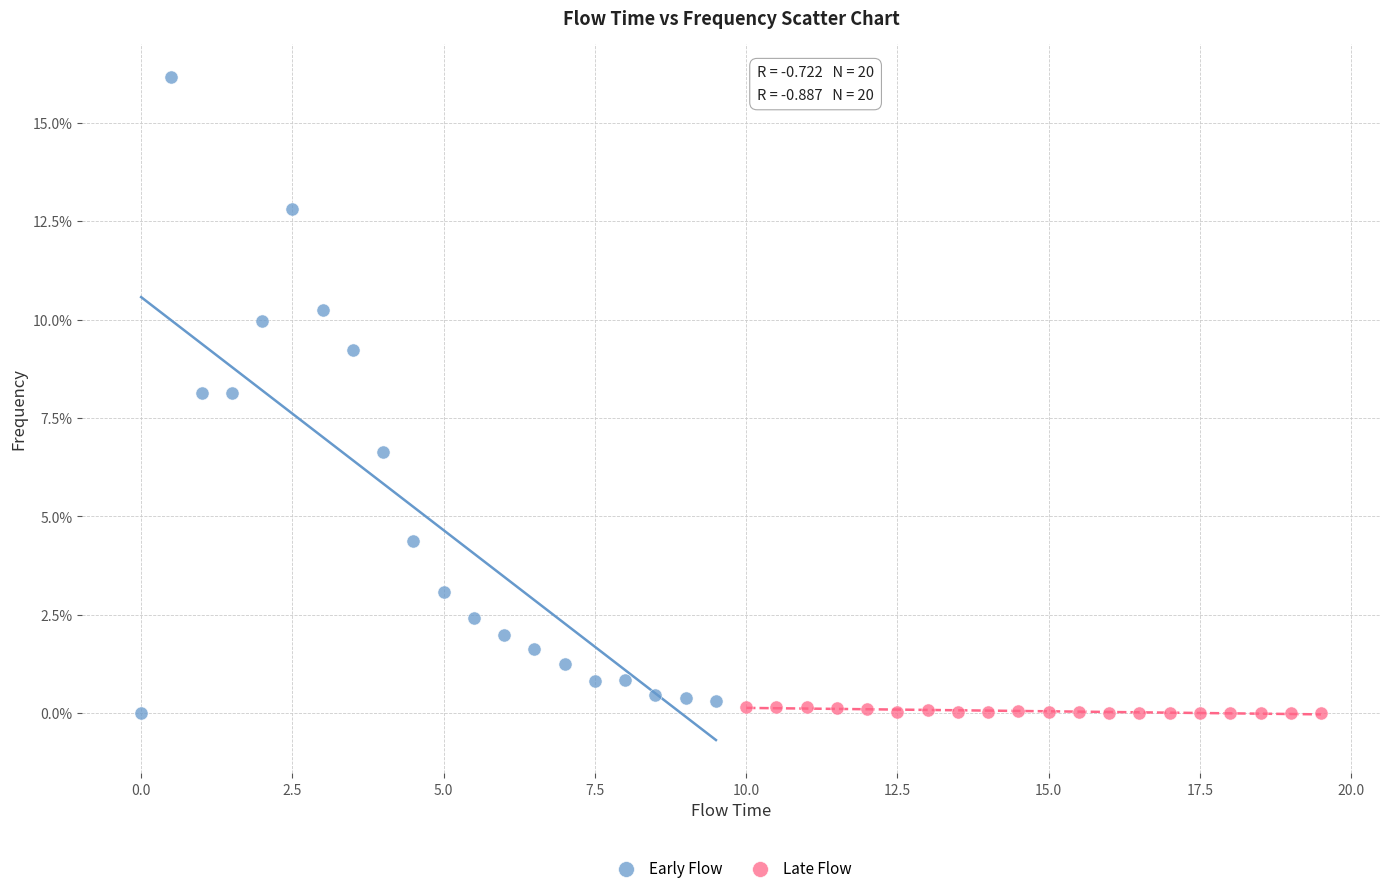

Which series has the widest spread of Y values?

Early Flow